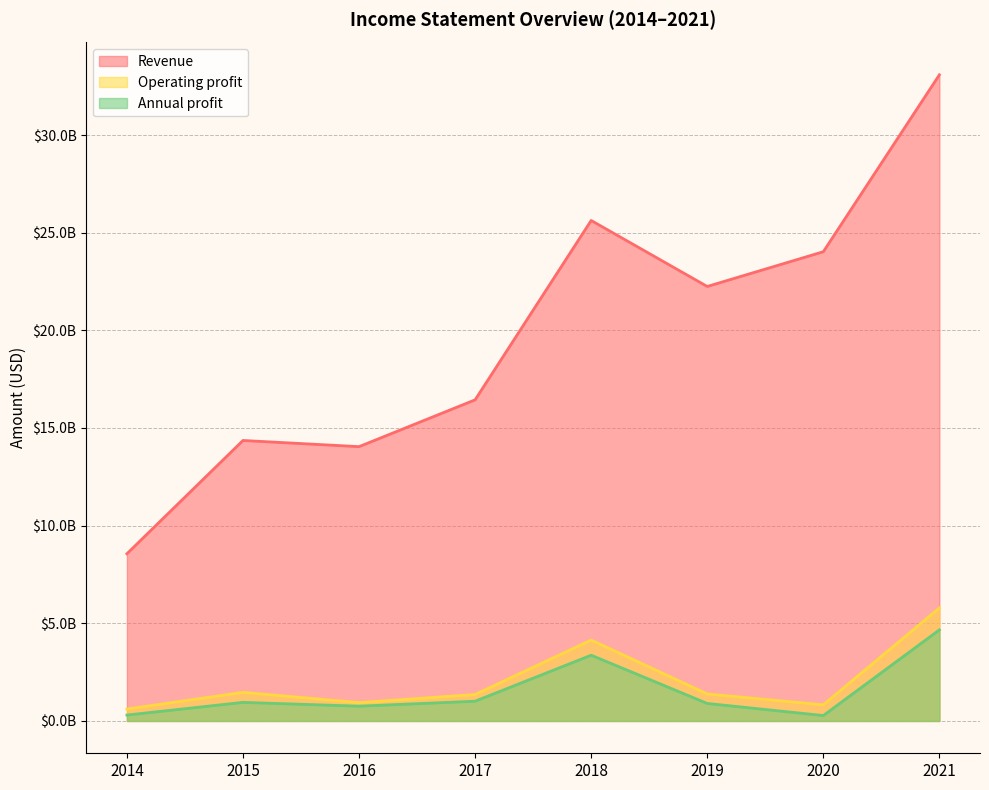

What is the approximate value of Revenue at 2018, to the nearest 50?

25625000000